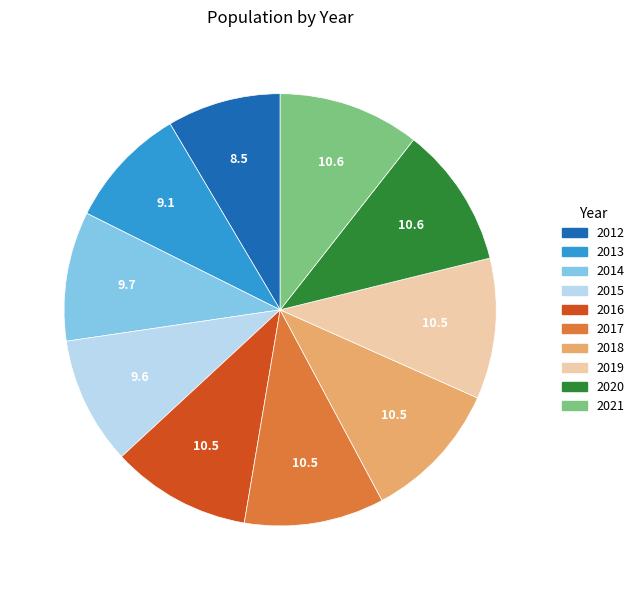

Do 2014 and 2013 together represent more than half of the pie?

No